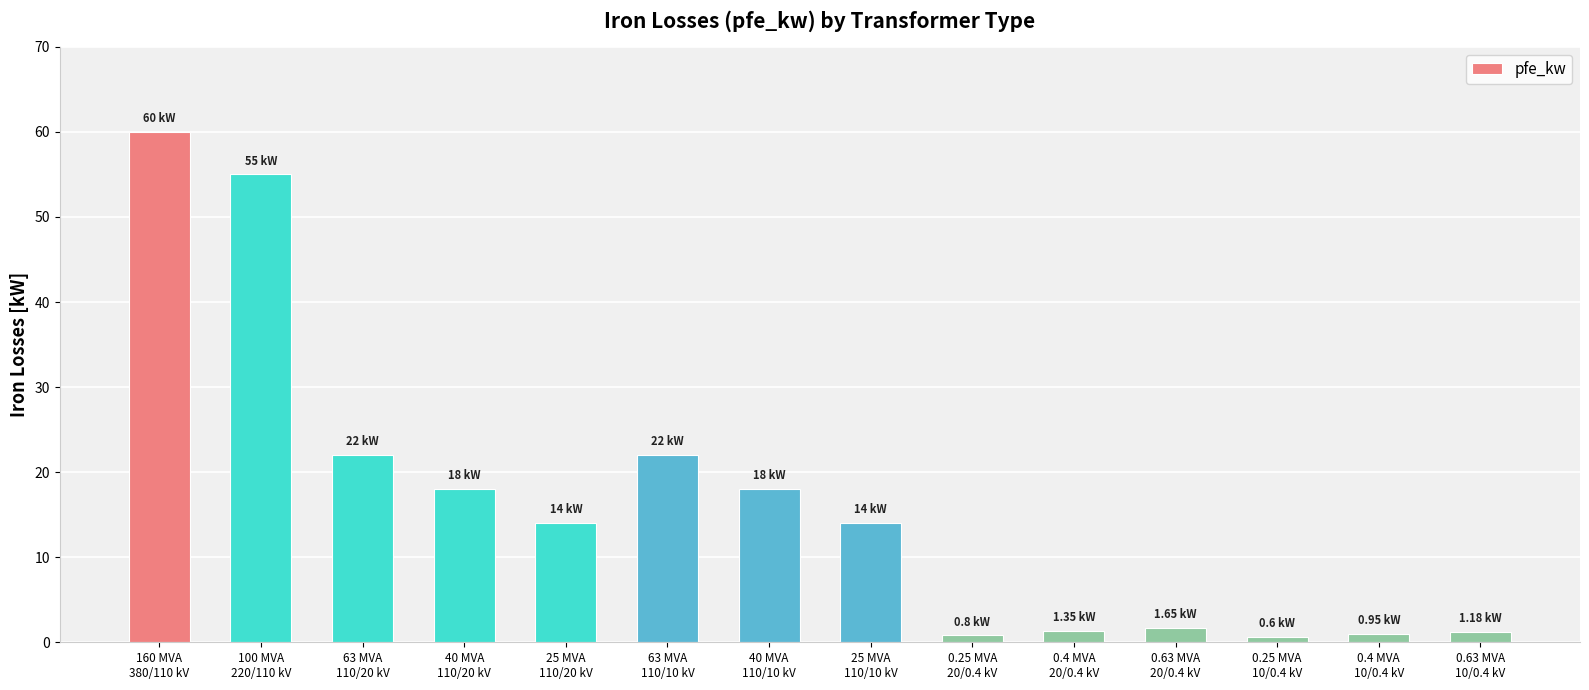

What is the difference between the second highest and second lowest values?

54.2